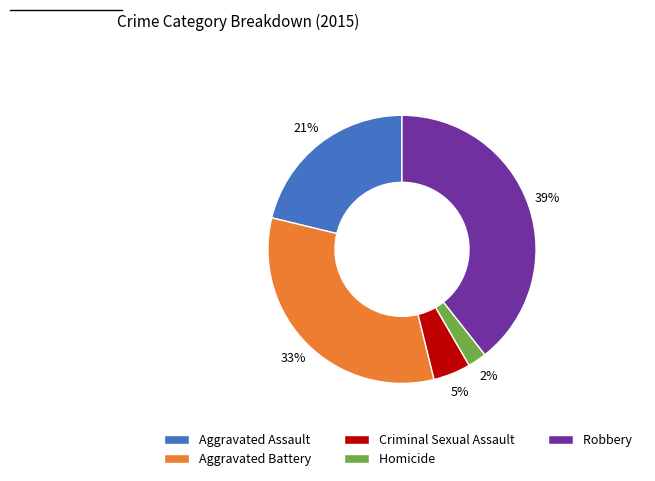

Rank the categories by value from highest to lowest.

Robbery, Aggravated Battery, Aggravated Assault, Criminal Sexual Assault, Homicide